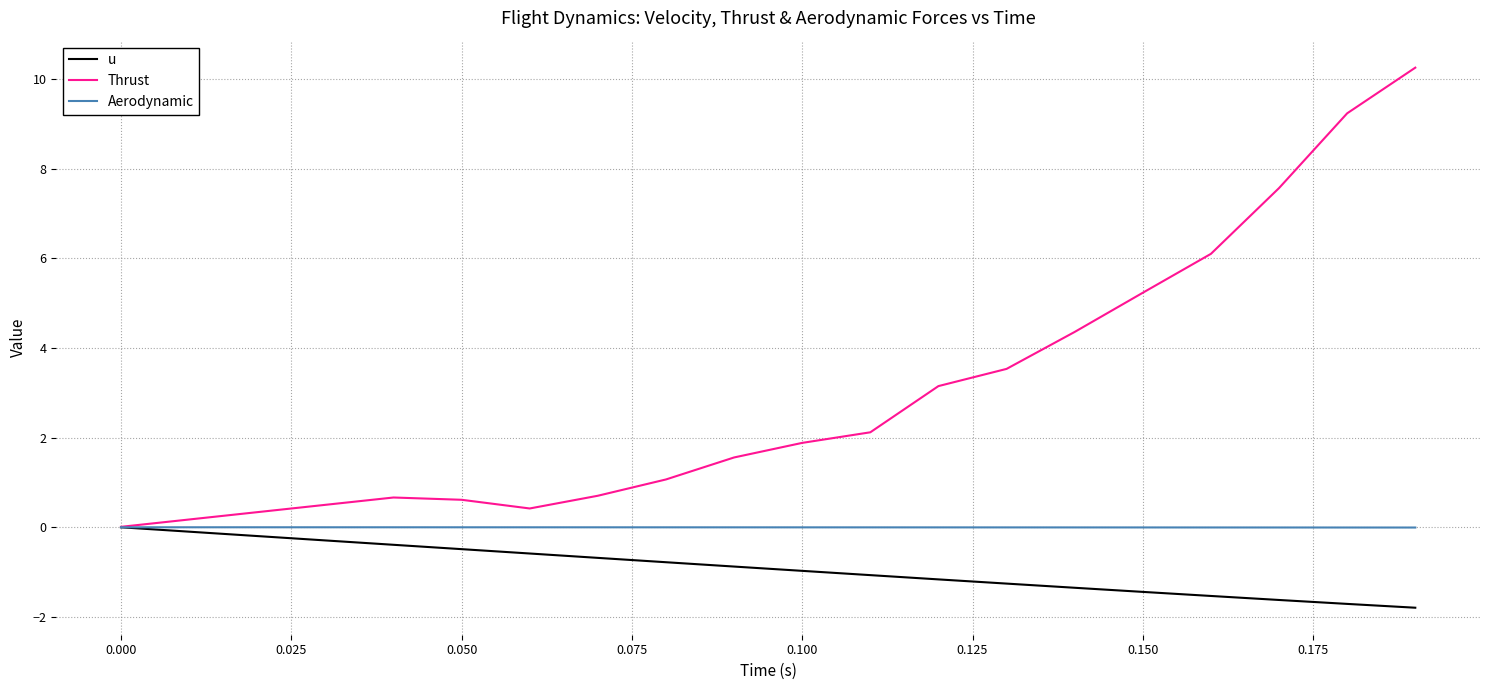

Rank the series by their average value, from lowest to highest.

u, Aerodynamic, Thrust